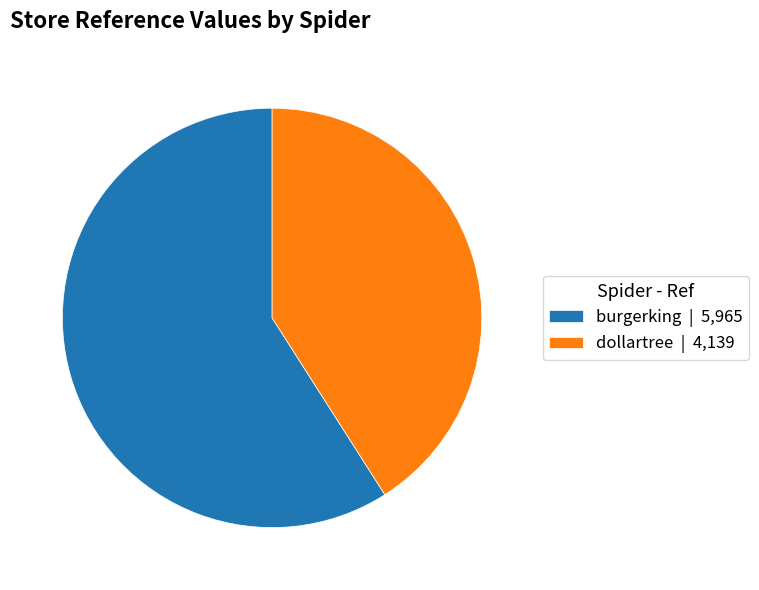

Count the number of slices in the pie.

2